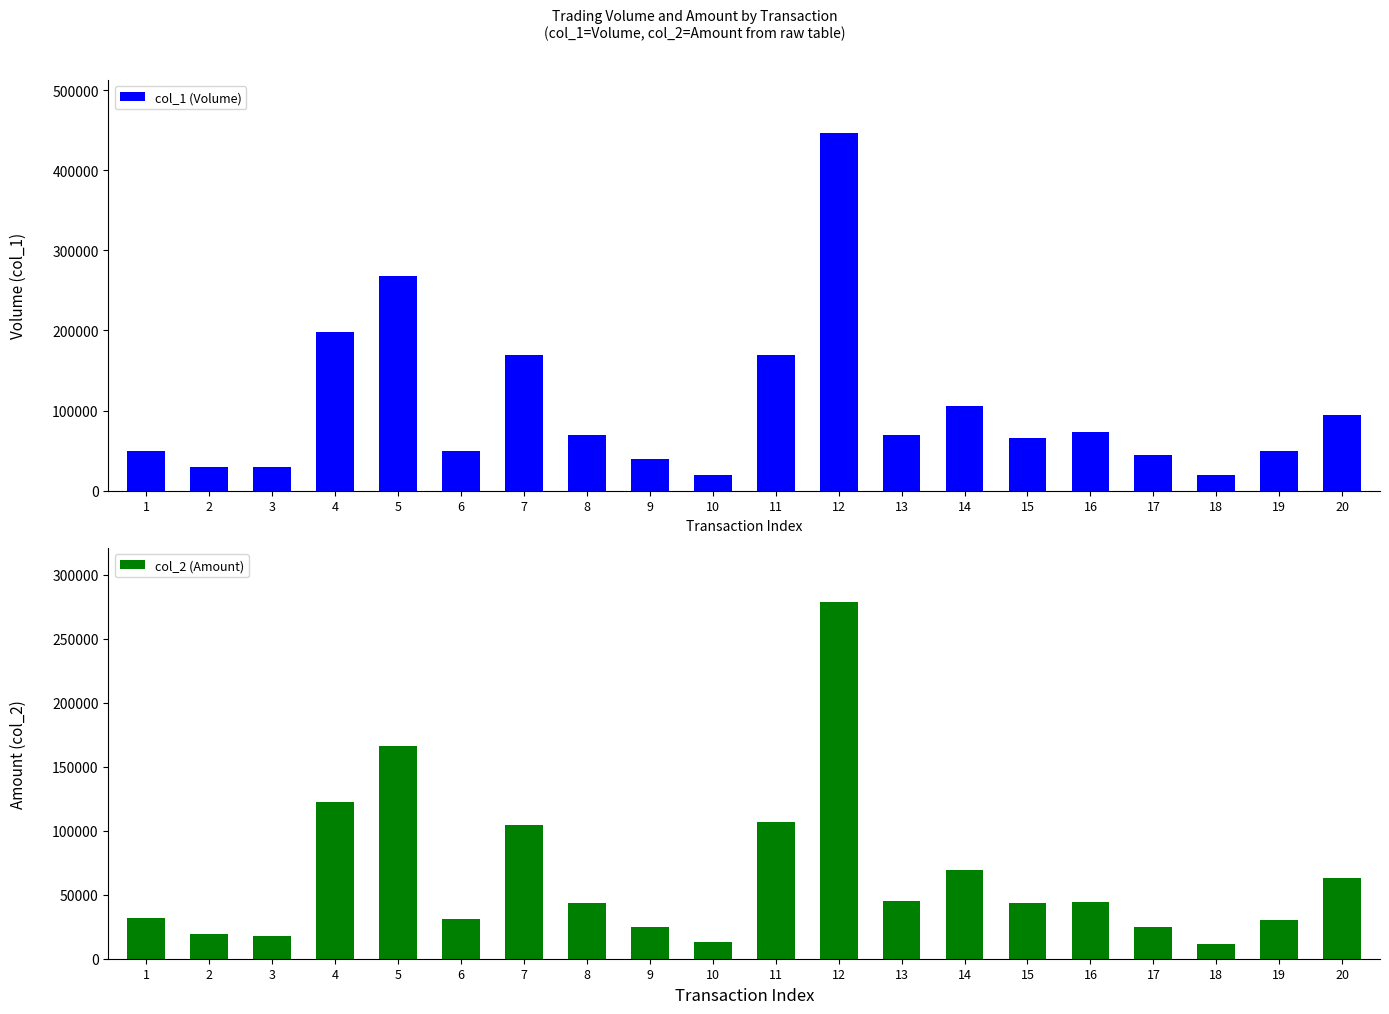

Count the number of categories in the chart.

20